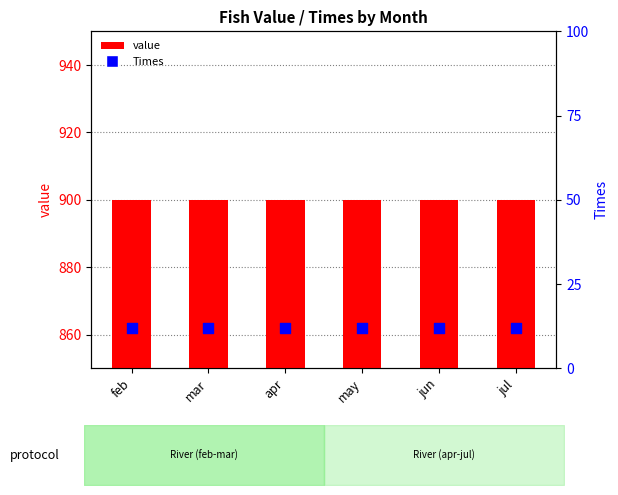

What is the total value across all series at may?

912